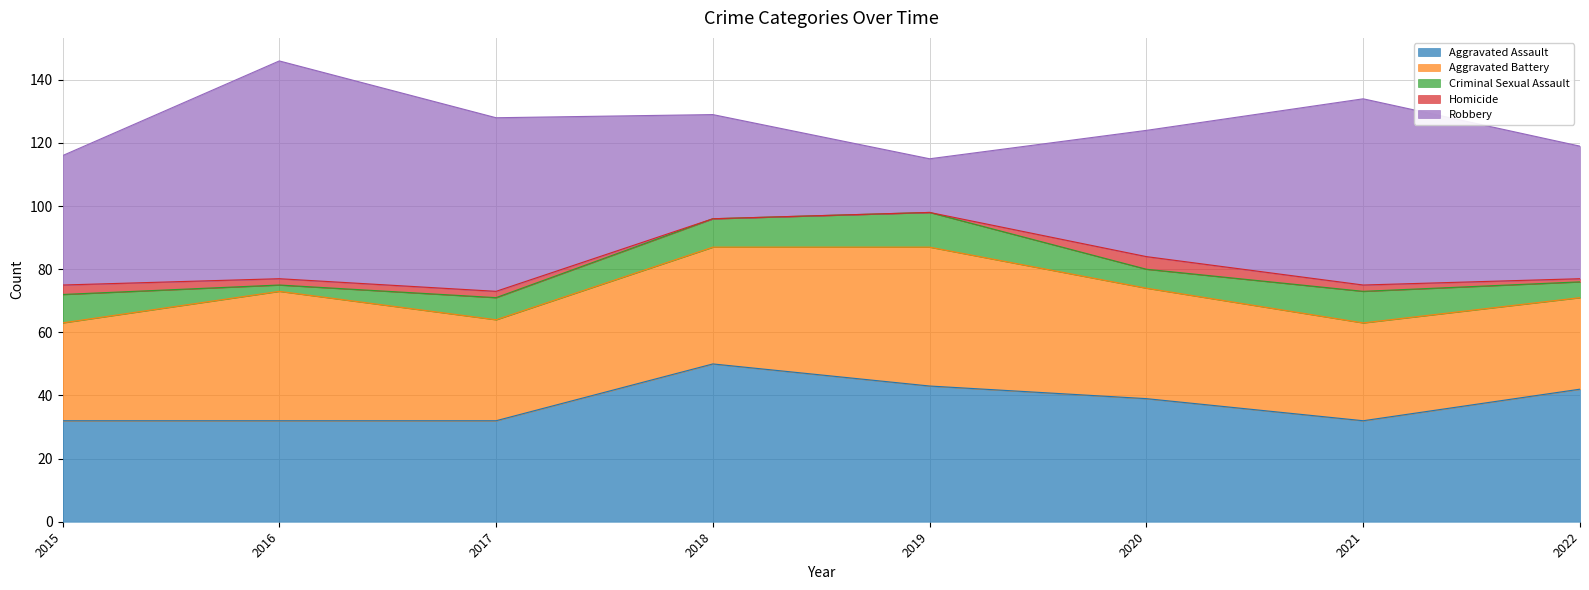

What is the value of the Aggravated Assault point at the 5th from the left?

43